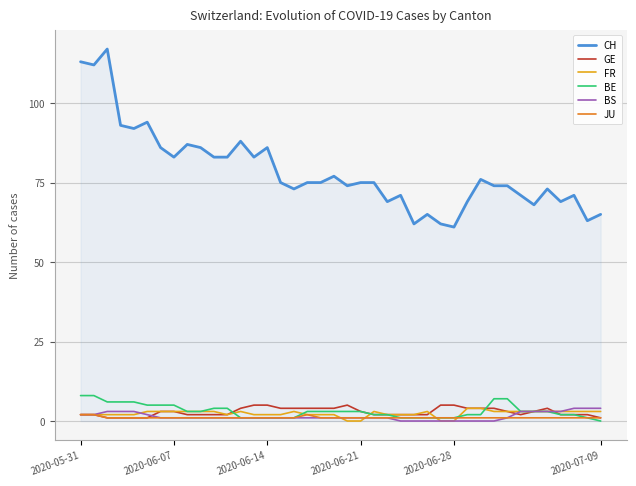

What is the difference between the second highest and minimum values in the BE series?

8